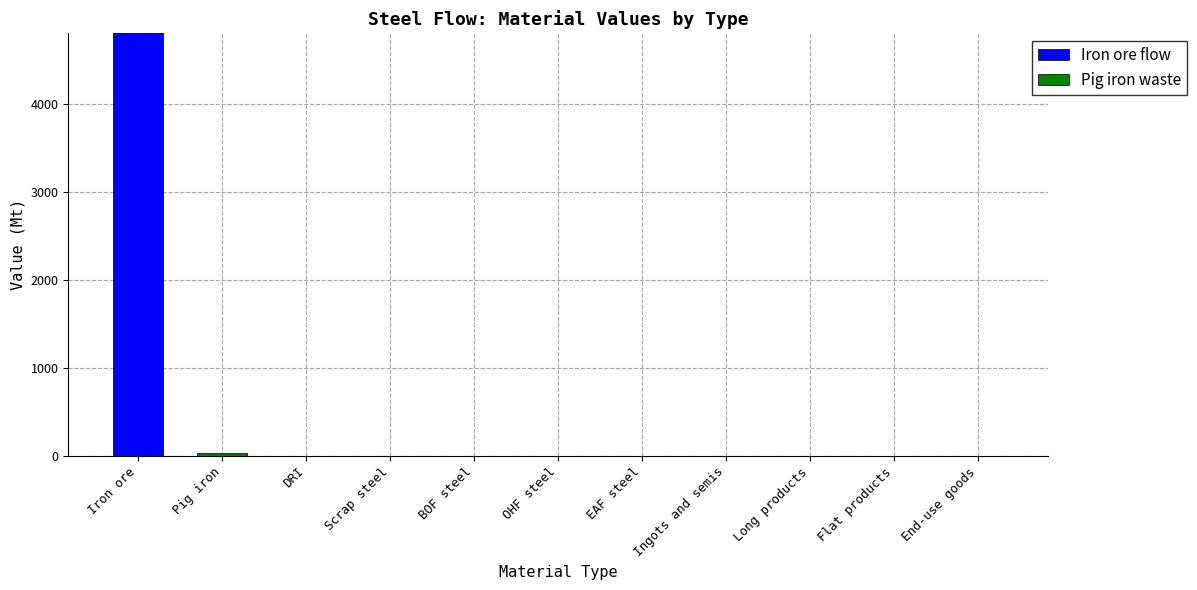

Which category has the highest value in the Iron ore flow series?

Iron ore